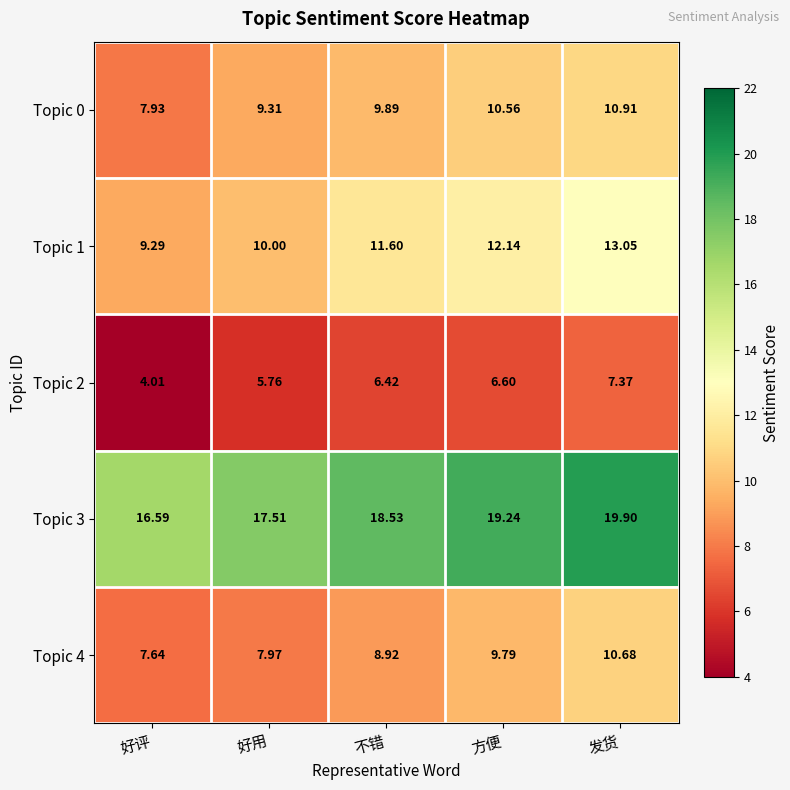

At which label does Topic 2 first exceed 6?

不错